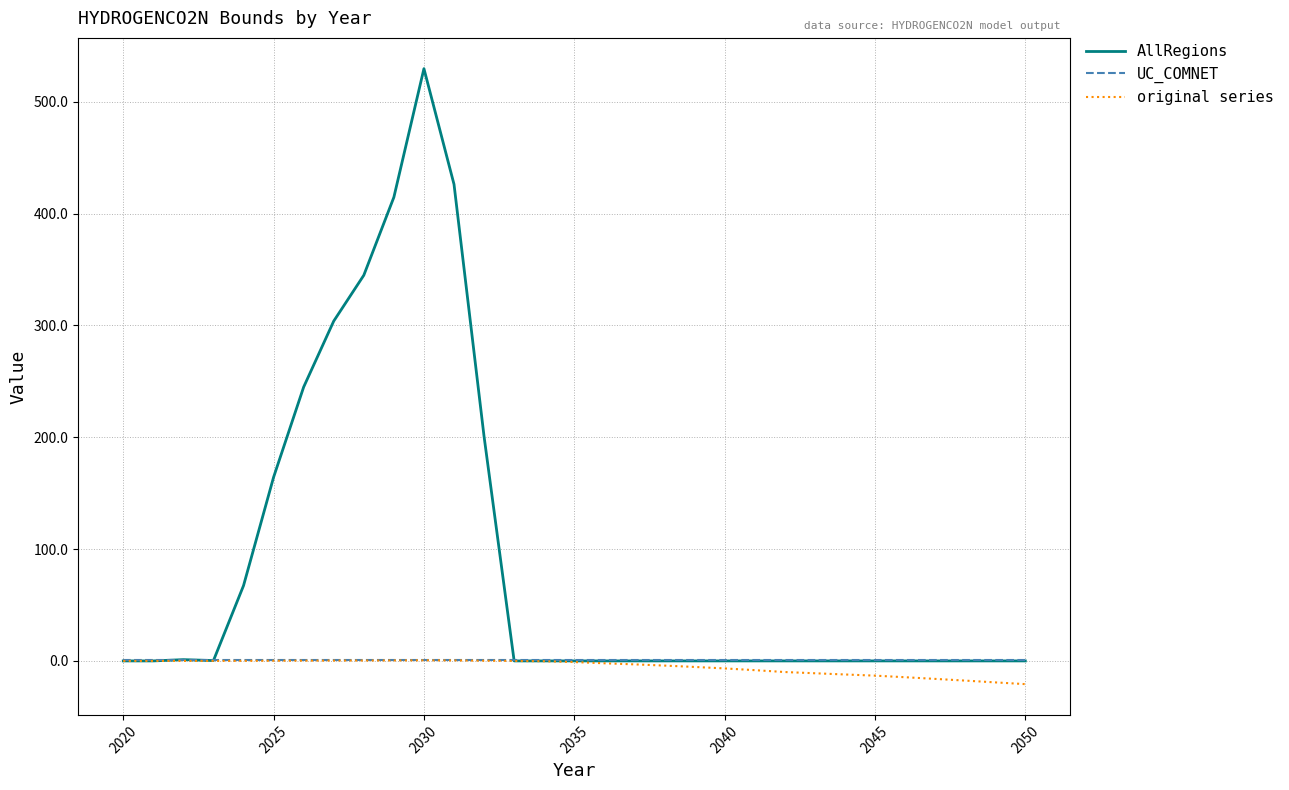

Which series has the widest spread of values?

AllRegions